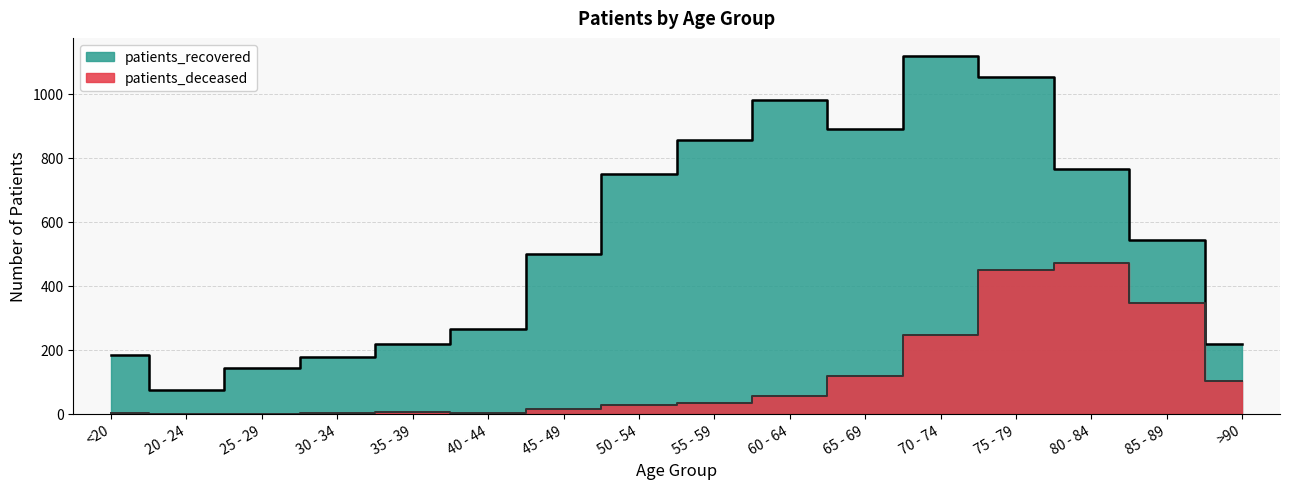

The value of patients_deceased at <20 is 2. True or false?

True